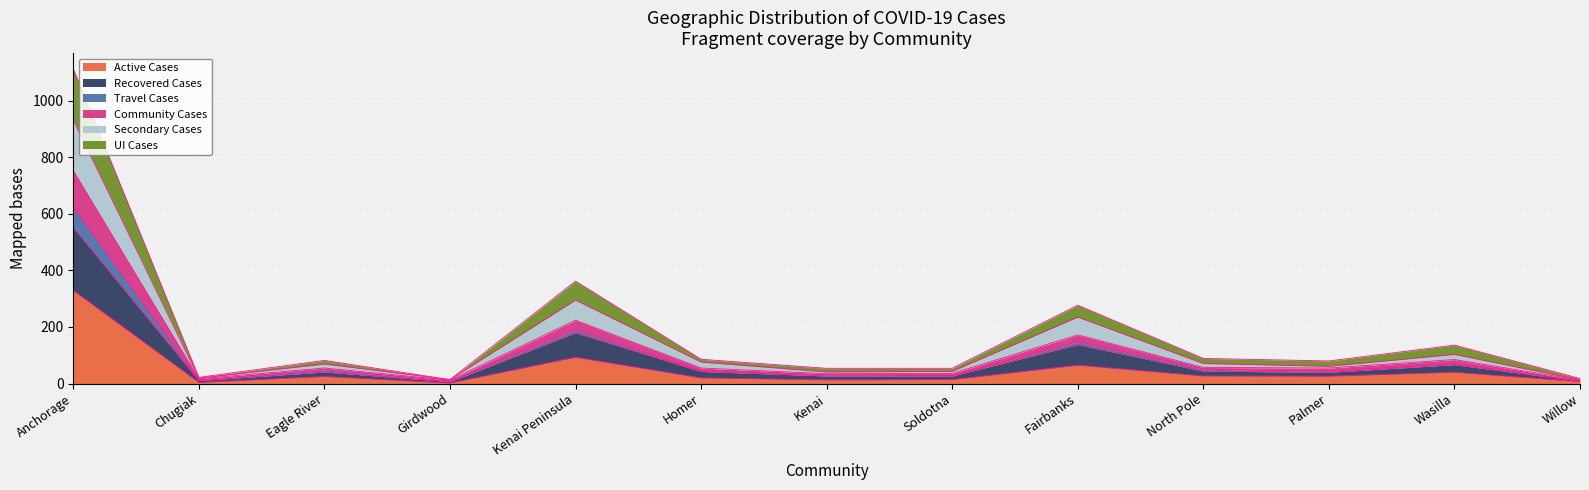

What is the minimum value for Community Cases?

9